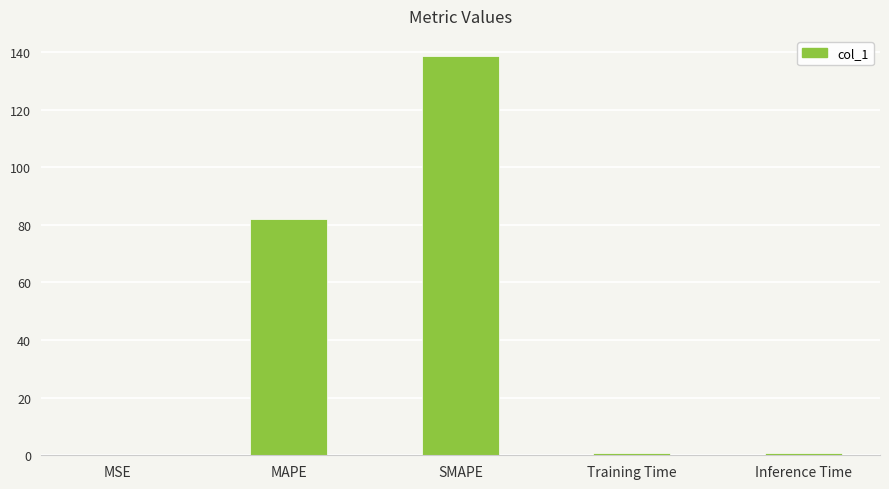

Which has a higher value, Inference Time or SMAPE?

SMAPE